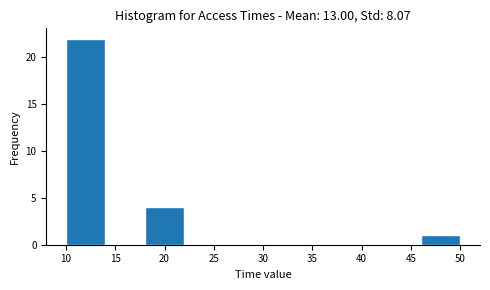

Which range on the x-axis has the tallest bar?

10 to 14